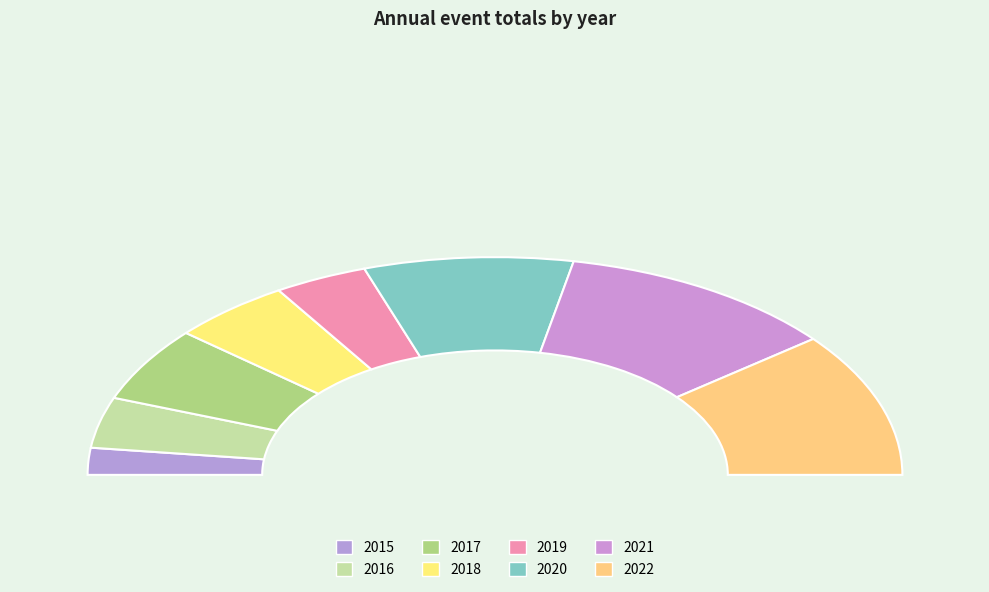

Which slice is the smallest?

2015